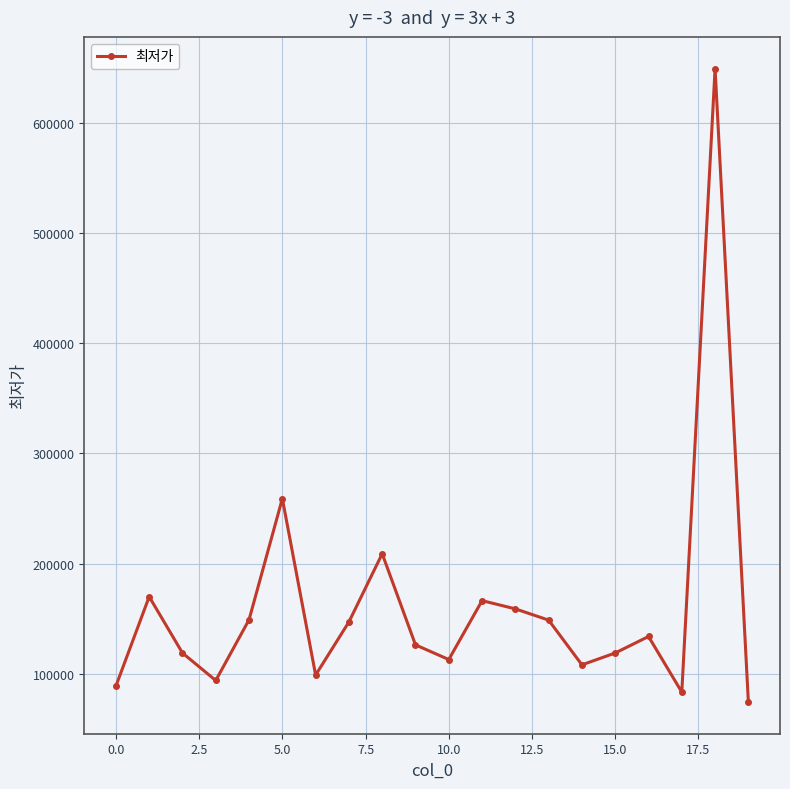

What is the value of the 8th point from the left?

147155